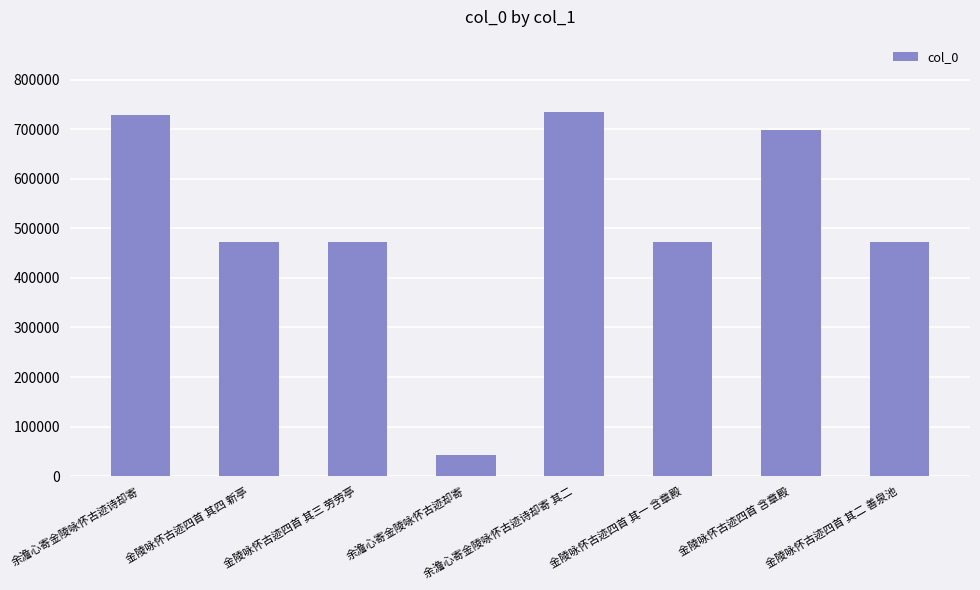

Which category has the lowest value across all series?

余澹心寄金陵咏怀古迹却寄